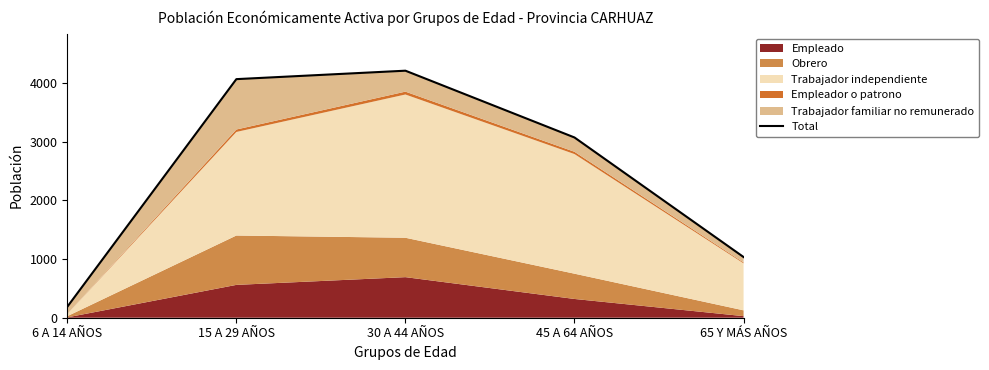

What is the value of the 5th point from the left?

1035